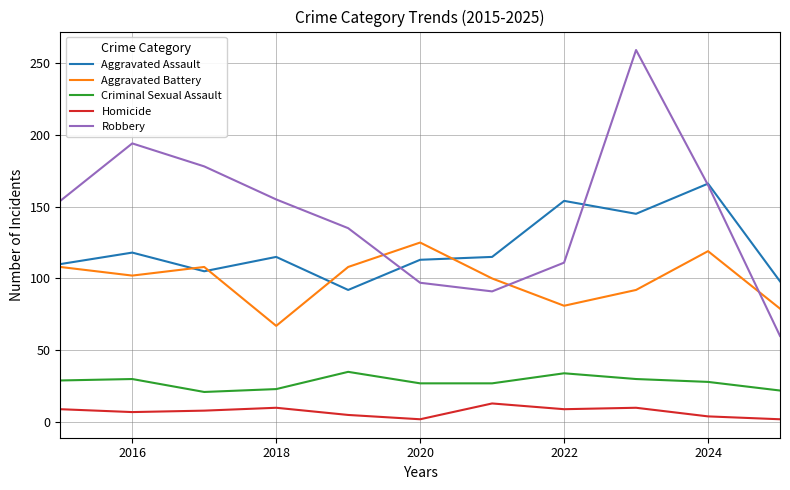

Which series has the largest total across all categories?

Robbery